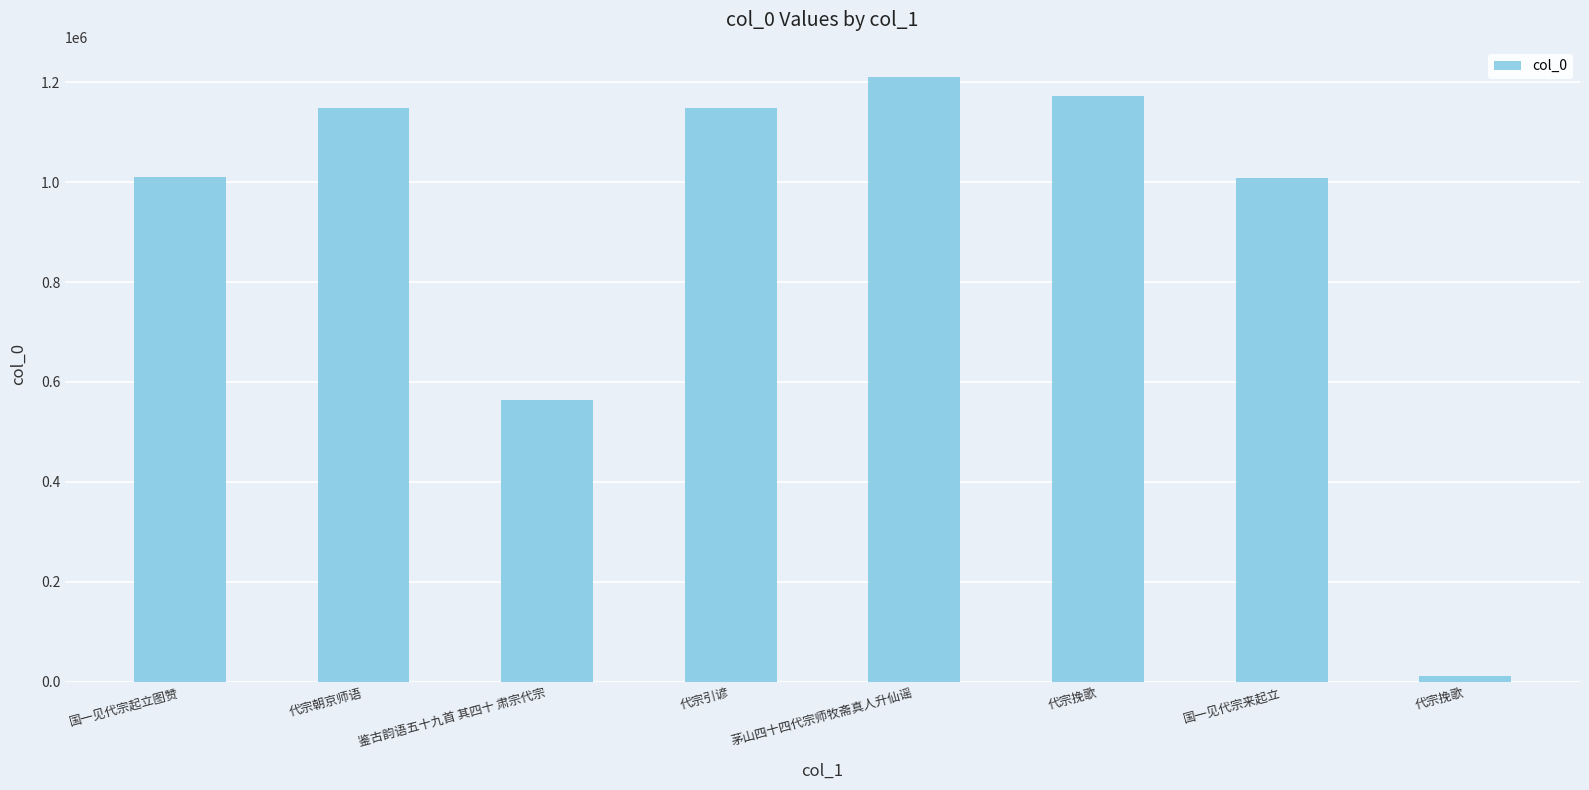

Approximately how many times larger is the value at 鉴古韵语五十九首 其四十 肃宗代宗 compared to 茅山四十四代宗师牧斋真人升仙谣?

0.5